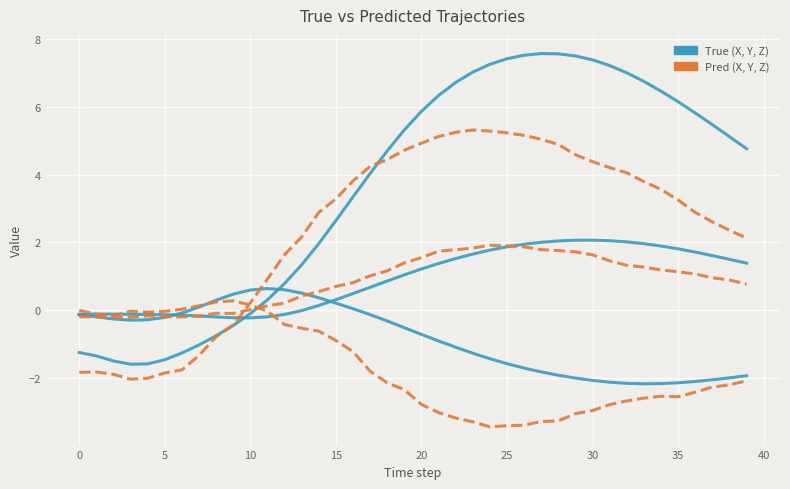

Is this an area chart (filled region under the line)?

No